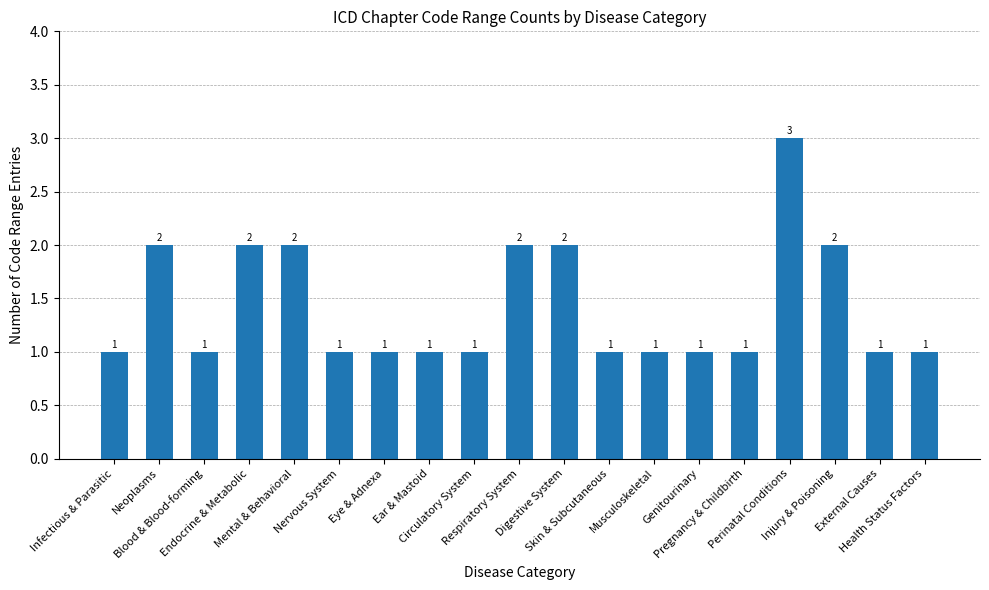

Reading left to right, extract all data points from this chart.

Infectious & Parasitic=1	Neoplasms=2	Blood & Blood-forming=1	Endocrine & Metabolic=2	Mental & Behavioral=2	Nervous System=1	Eye & Adnexa=1	Ear & Mastoid=1	Circulatory System=1	Respiratory System=2	Digestive System=2	Skin & Subcutaneous=1	Musculoskeletal=1	Genitourinary=1	Pregnancy & Childbirth=1	Perinatal Conditions=3	Injury & Poisoning=2	External Causes=1	Health Status Factors=1